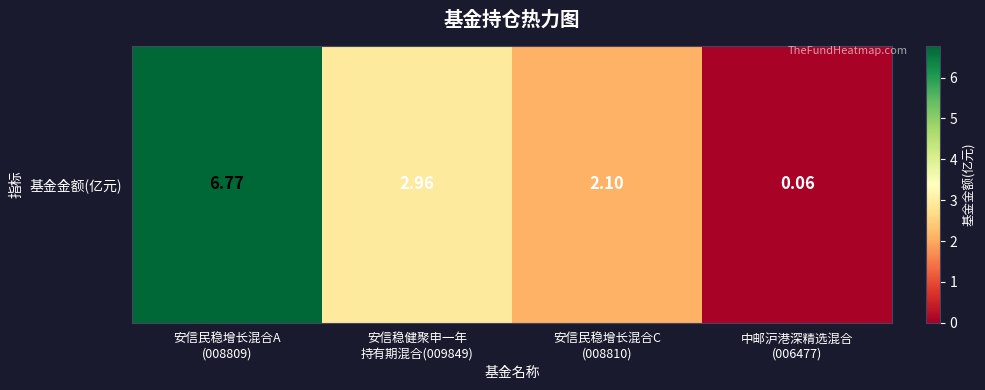

Which has a higher value, 中邮沪港深精选混合
(006477) or 安信民稳增长混合A
(008809)?

安信民稳增长混合A
(008809)